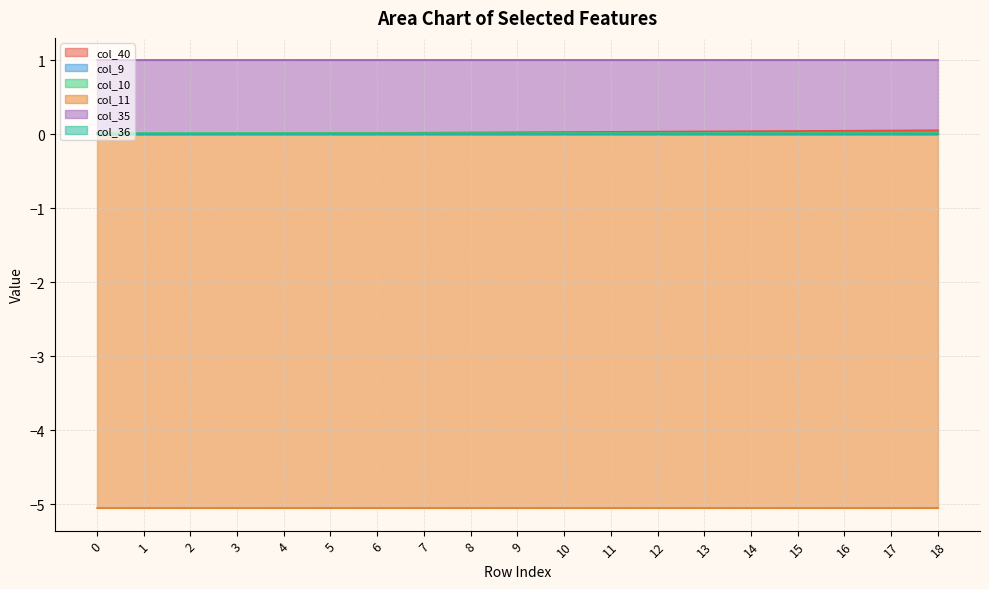

Reading right to left, what are all the values shown in this chart?

col_40: 0.1	0.1	0.0	0.0	0.0	0.0	0.0	0.0	0.0	0.0	0.0	0.0	0.0	0.0	0.0	0.0	0.0	0.0	0.0
col_9: 0.0	0.0	0.0	0.0	0.0	0.0	0.0	0.0	0.0	0.0	0.0	0.0	0.0	0.0	0.0	0.0	0.0	0.0	0.0
col_10: 0.0	0.0	0.0	0.0	0.0	0.0	0.0	0.0	0.0	0.0	0.0	0.0	0.0	0.0	0.0	0.0	0.0	0.0	0.0
col_11: -5.1	-5.1	-5.1	-5.1	-5.1	-5.1	-5.1	-5.1	-5.1	-5.1	-5.1	-5.1	-5.1	-5.1	-5.1	-5.1	-5.1	-5.1	-5.1
col_35: 1.0	1.0	1.0	1.0	1.0	1.0	1.0	1.0	1.0	1.0	1.0	1.0	1.0	1.0	1.0	1.0	1.0	1.0	1.0
col_36: 0.0	0.0	0.0	0.0	0.0	0.0	0.0	0.0	0.0	0.0	0.0	0.0	0.0	0.0	0.0	0.0	0.0	0.0	0.0